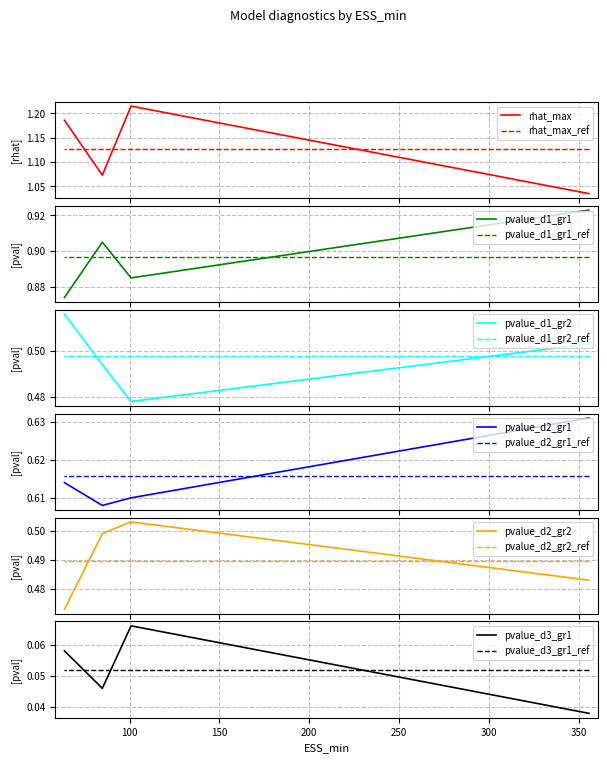

The pvalue_d2_gr2 series shows 0.5 at 84.8. True or false?

True